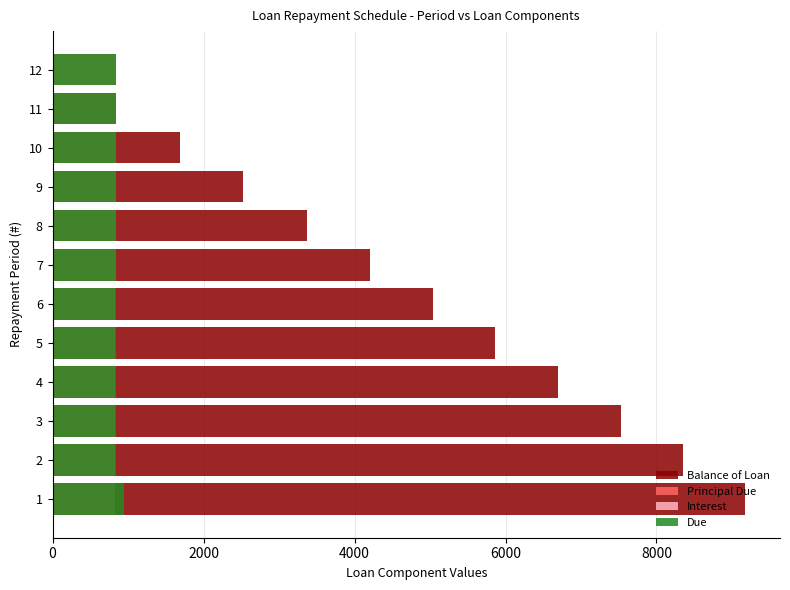

What is the approximate value of Balance of Loan at 4?

6697.3